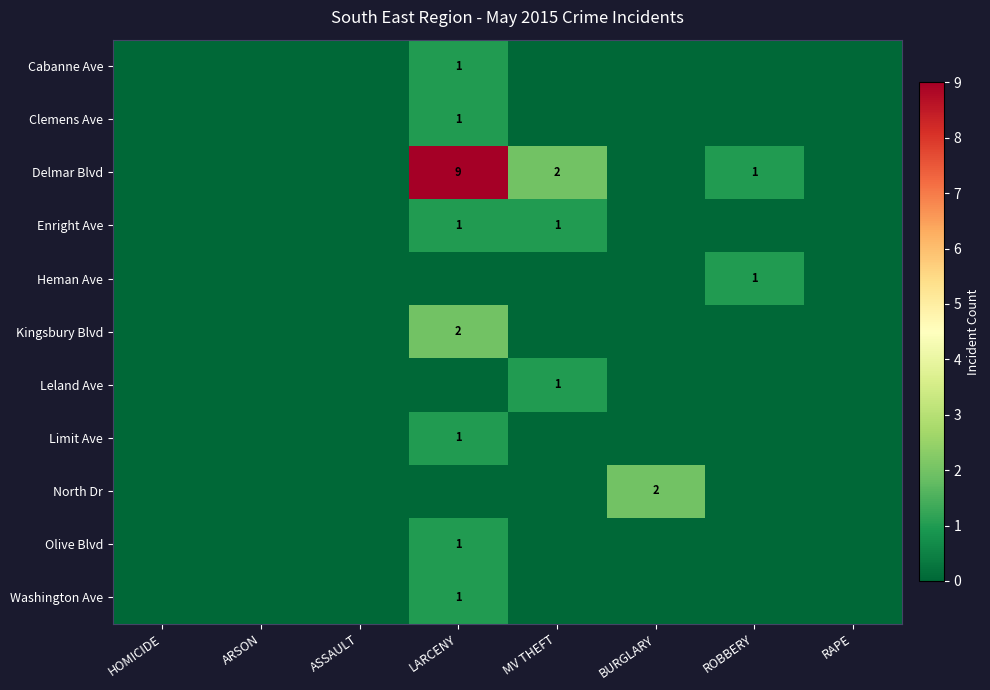

Which category has the highest value across all series?

LARCENY